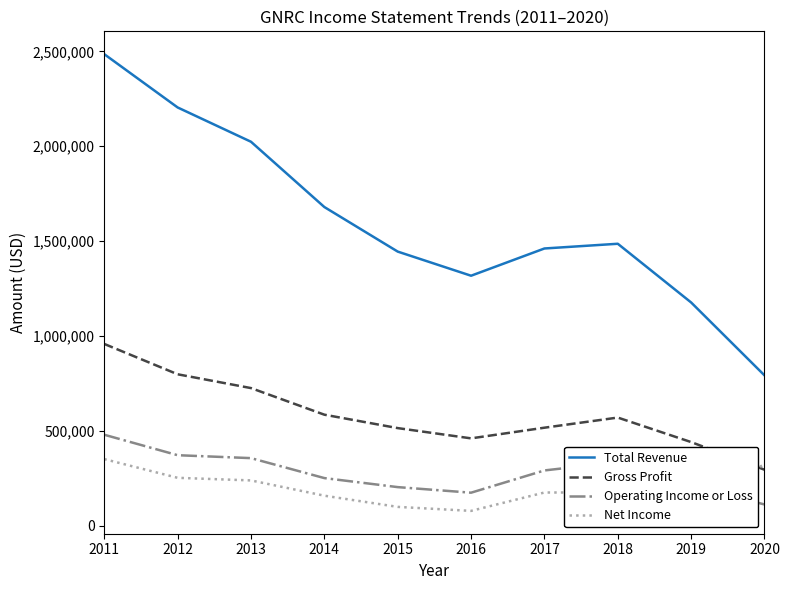

Which series has the largest range (max minus min)?

Total Revenue